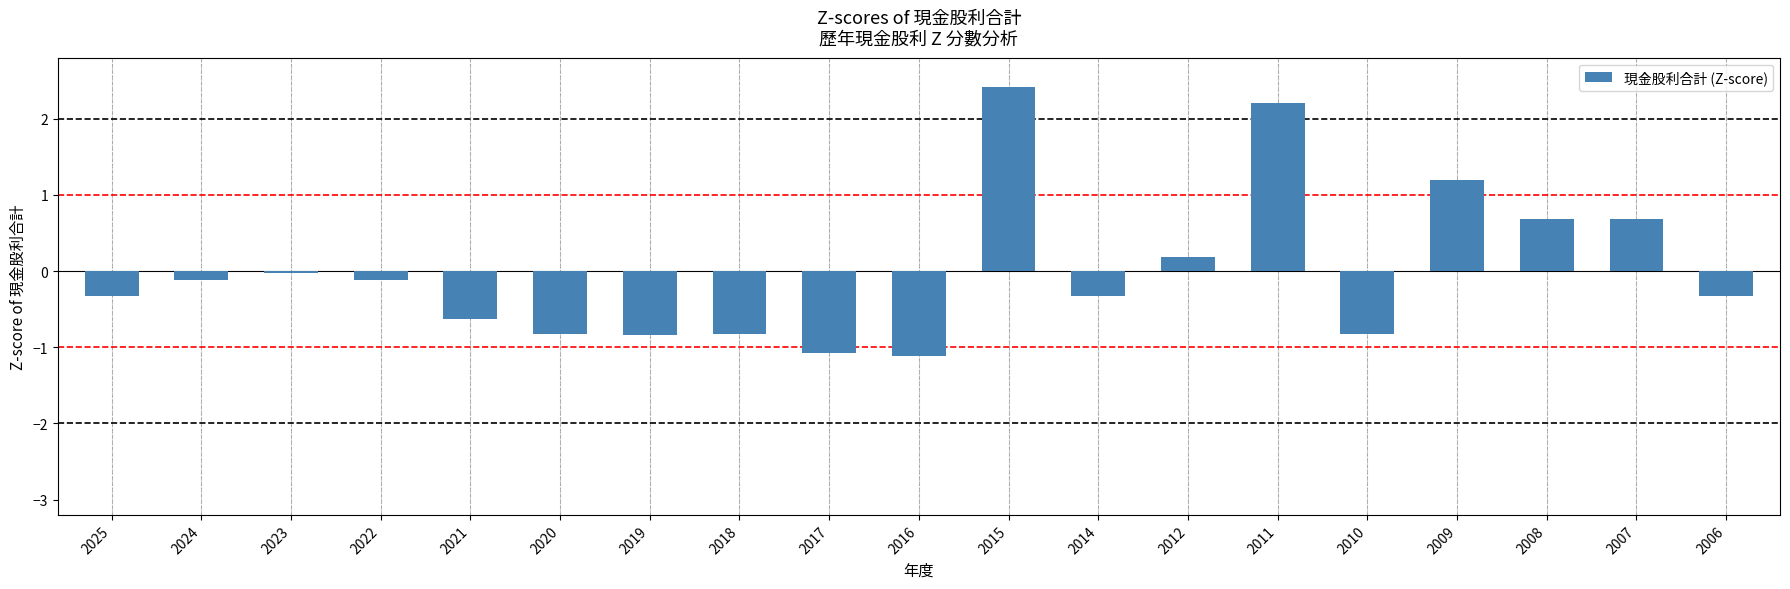

True or false: the data shows 0.2 at 2012.

True